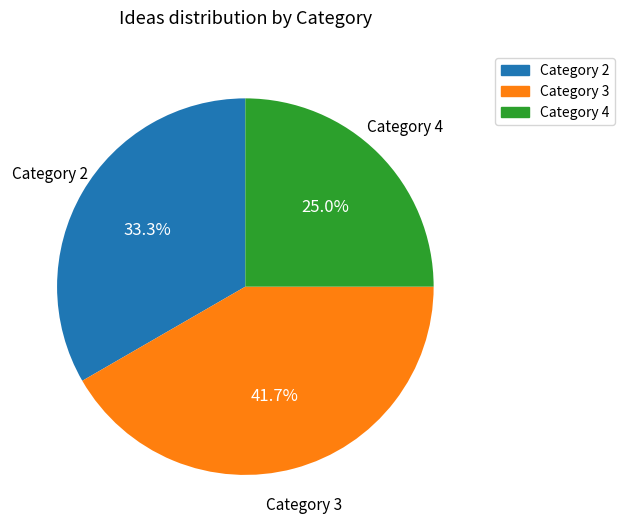

What percentage is NOT represented by Category 2?

66.7%